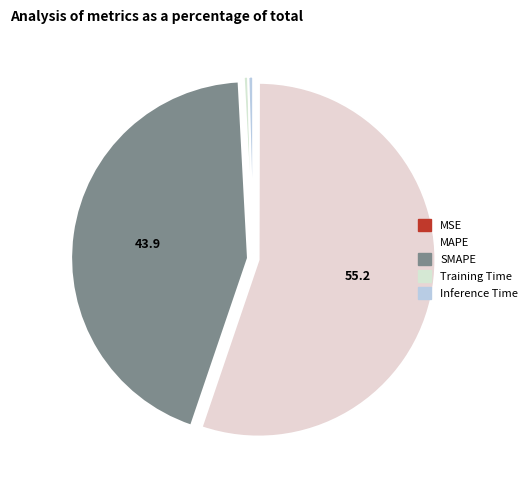

True or false: SMAPE accounts for 39% of the total.

False